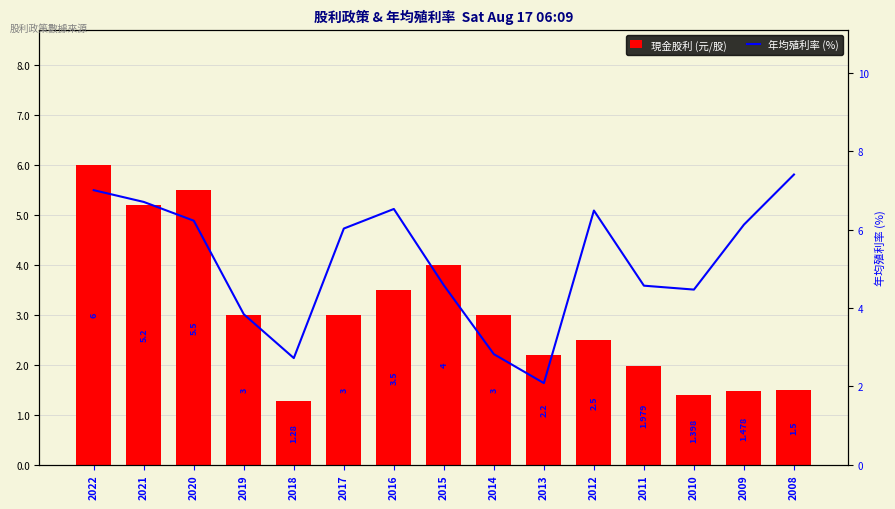

Read the 年均殖利率 (%) value at 2018.

2.7